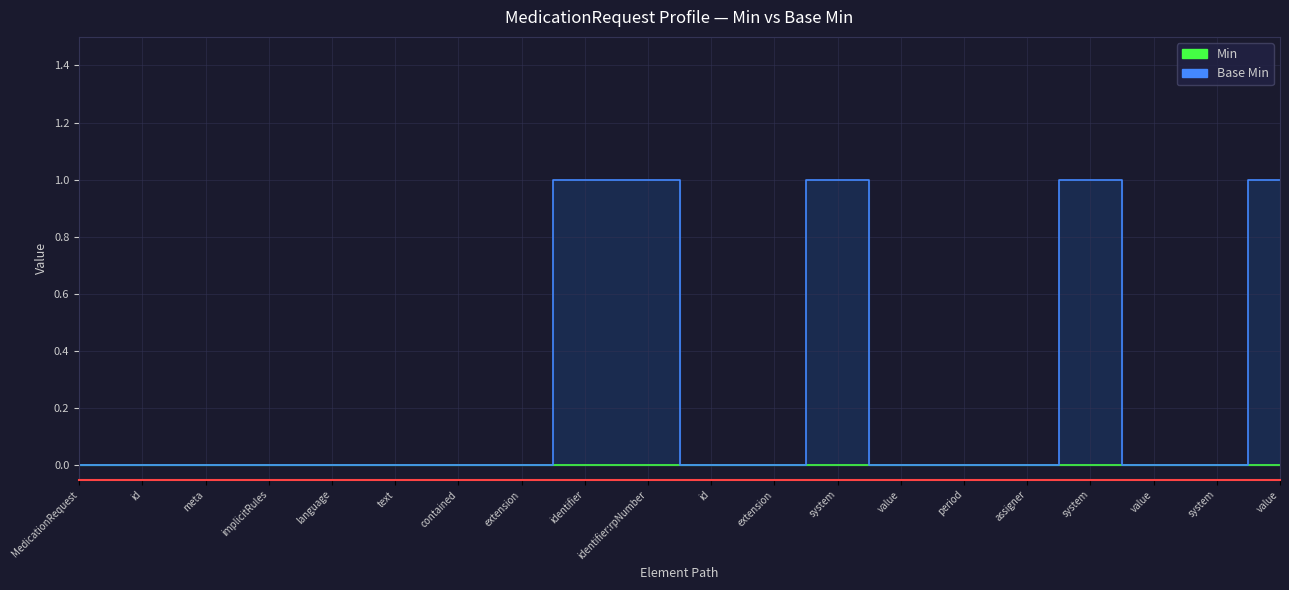

The value at assigner is 0. True or false?

True